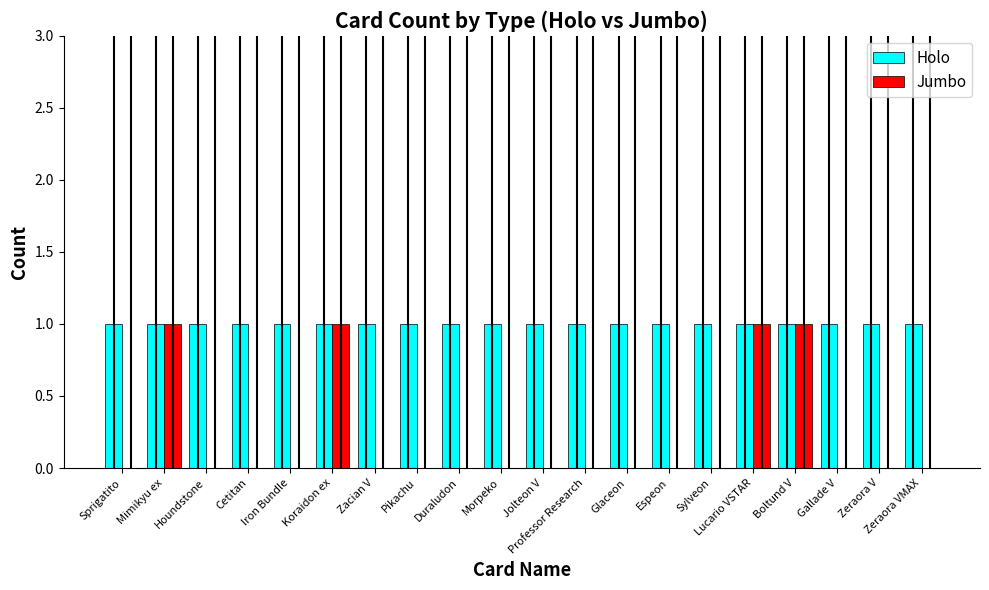

Which series has the largest total across all categories?

Holo